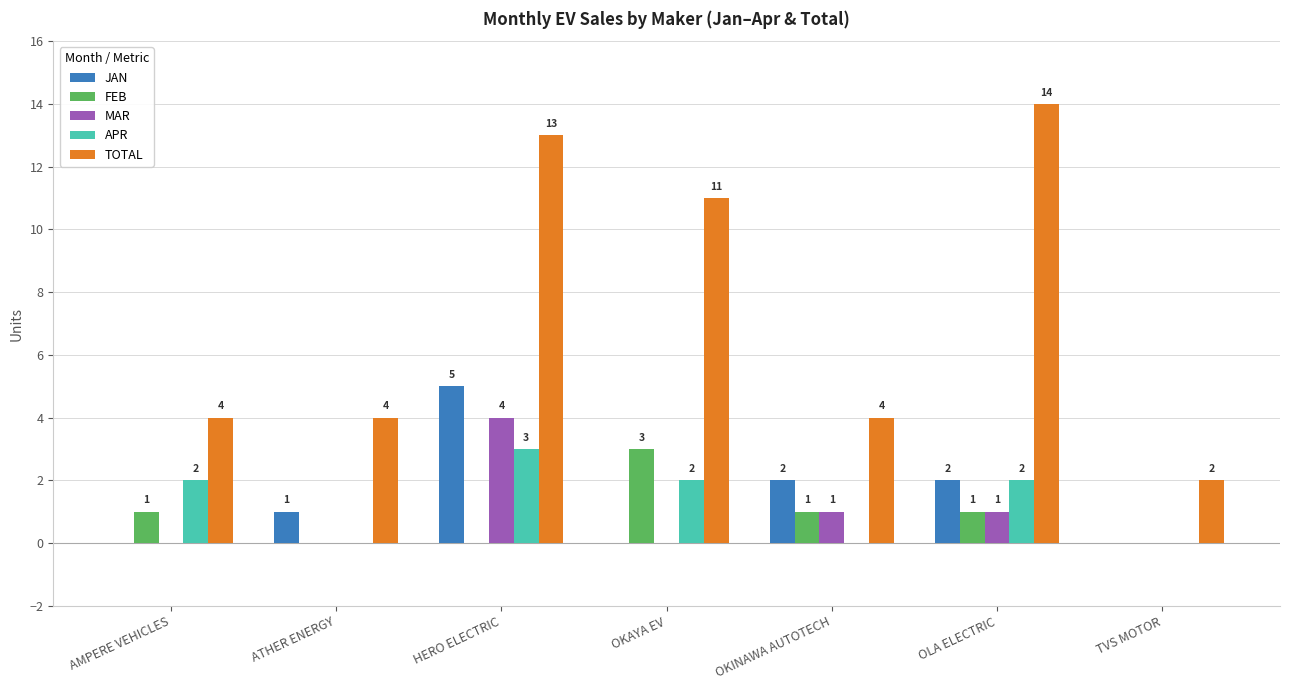

At which category is the sum across all series the highest?

HERO ELECTRIC